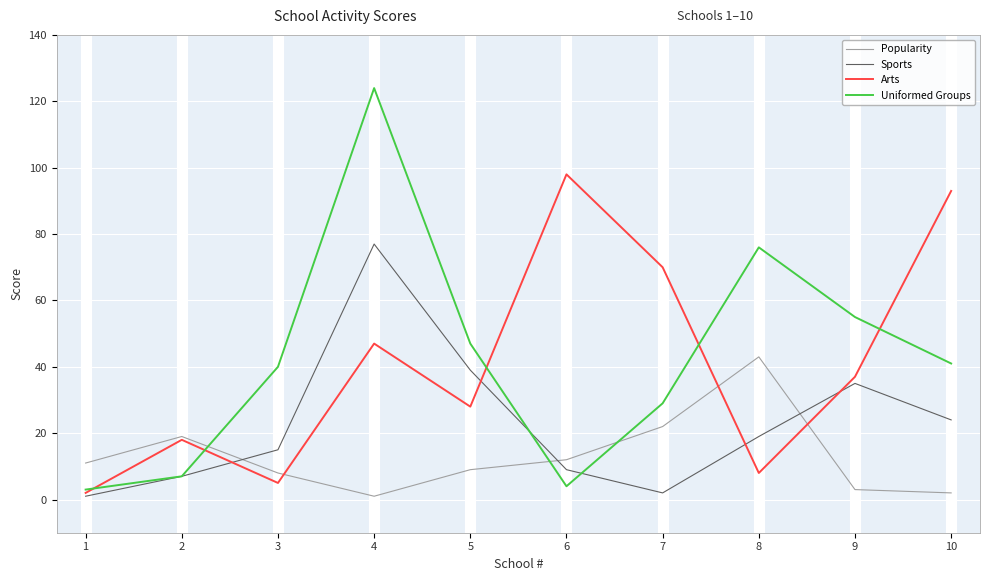

How many interior local valleys does the Sports series have?

1